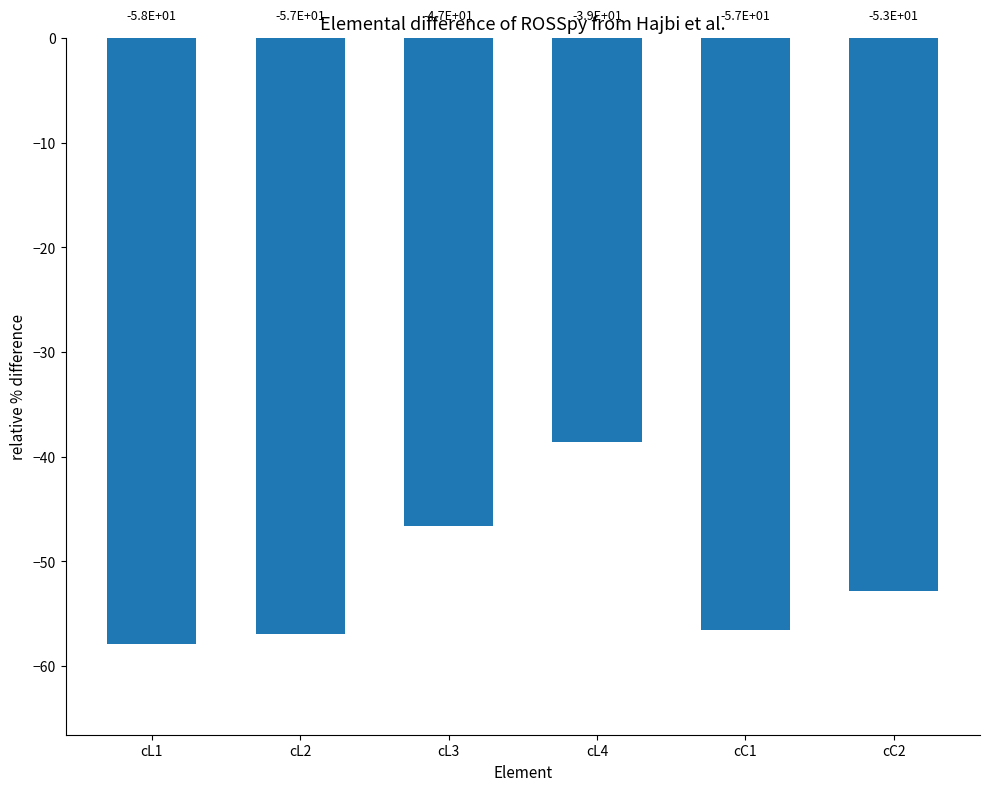

Rank the categories by value from lowest to highest.

cL1, cL2, cC1, cC2, cL3, cL4